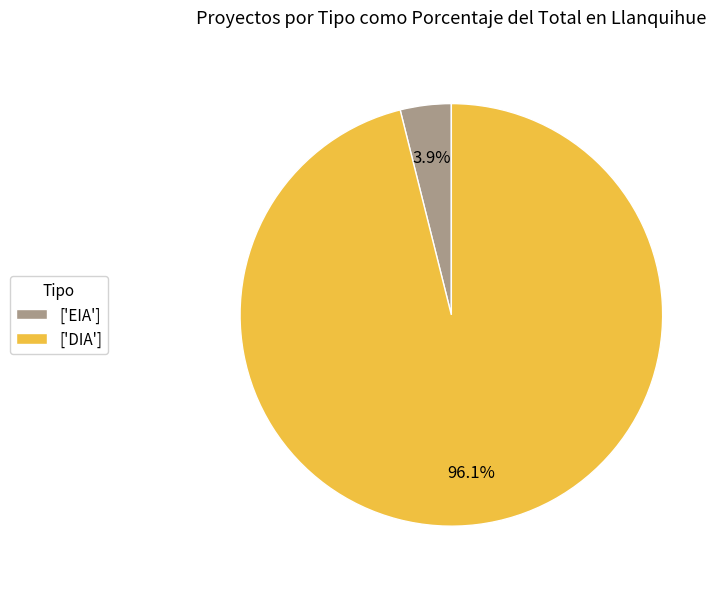

What percentage do ['DIA'] and ['EIA'] together represent?

100.0%